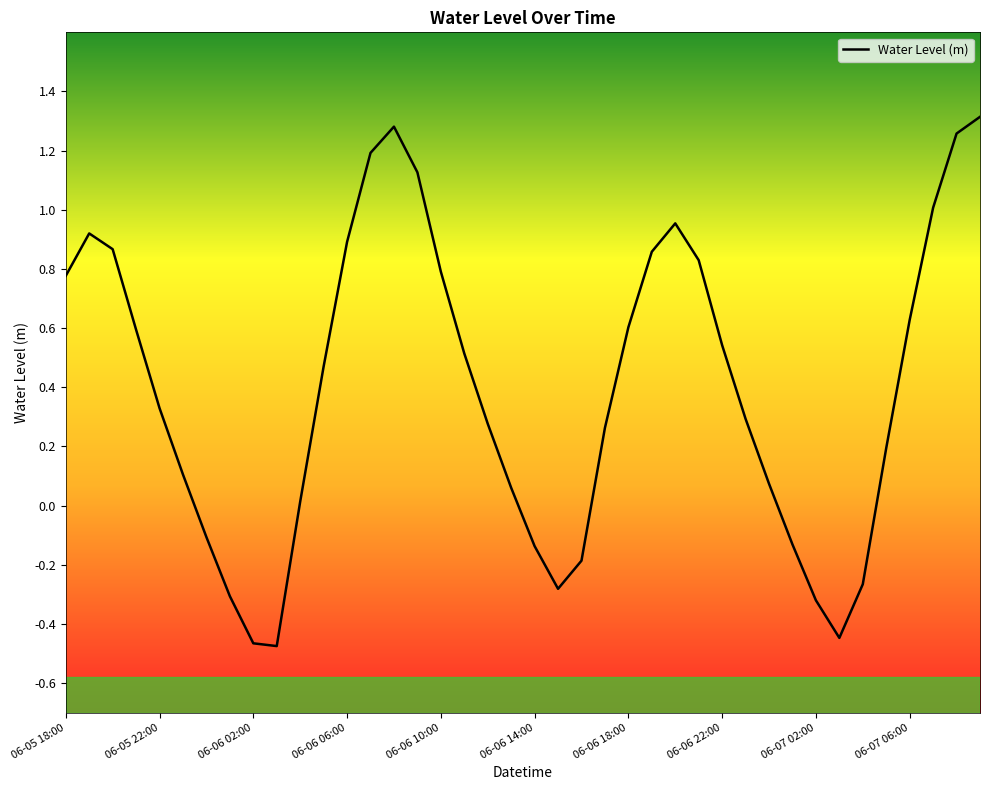

How many lines are shown in the chart?

1